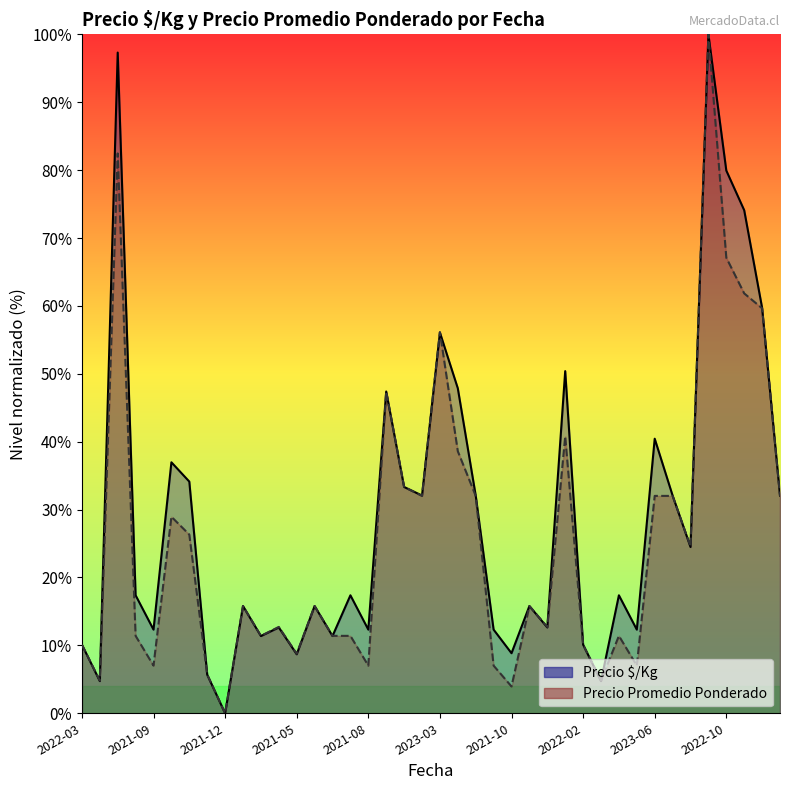

How many categories are shown in the chart?

40